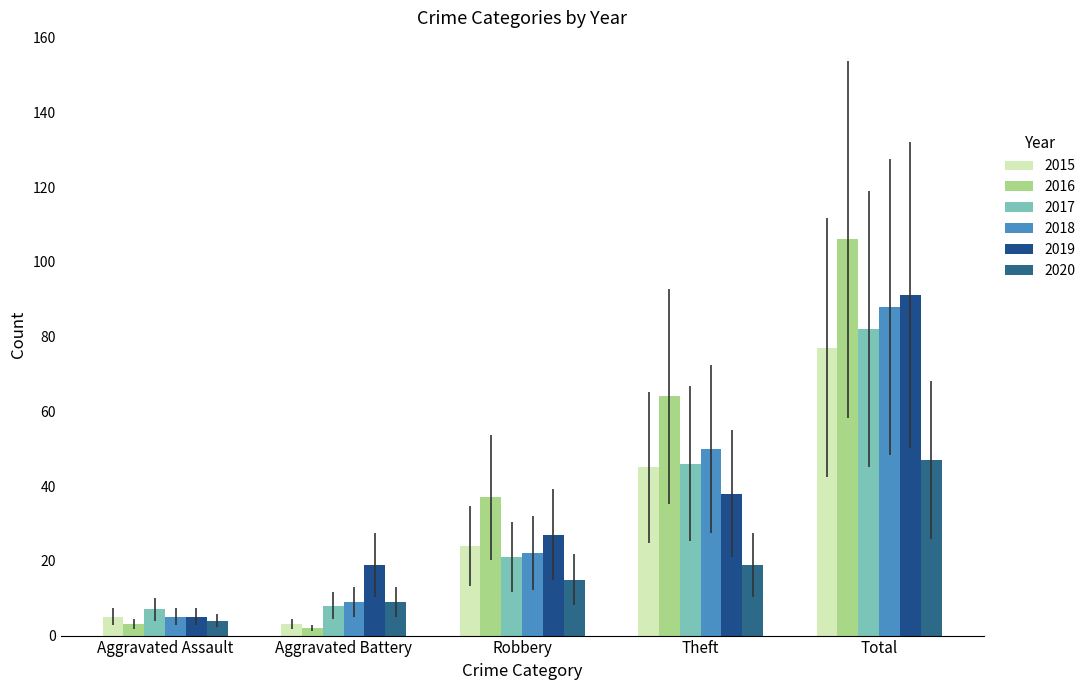

Between Total and Robbery, which is larger?

Total